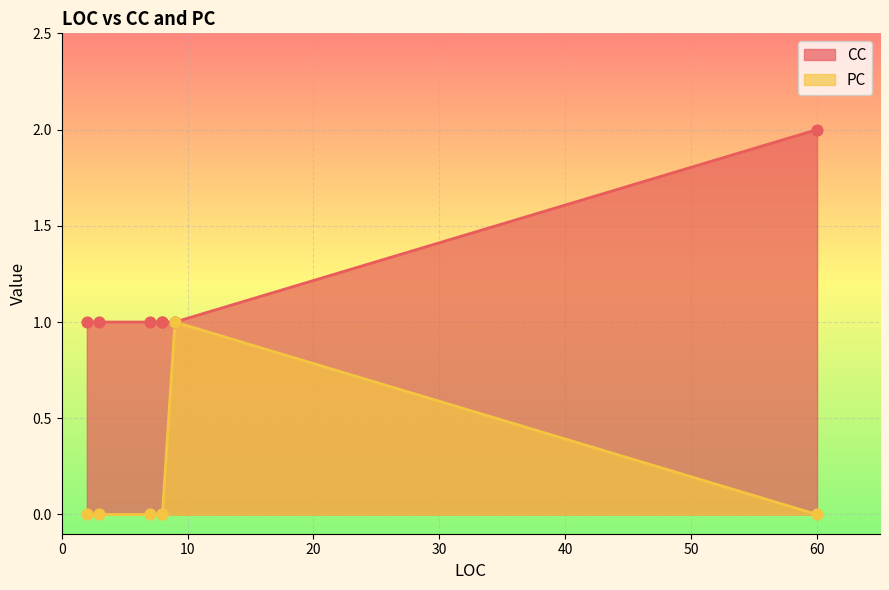

Approximately how many times larger is the value at 3 compared to 8?

1.0